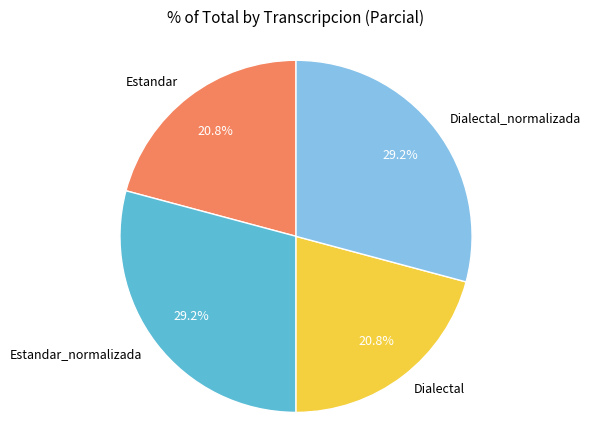

Is there a majority slice in this chart?

No